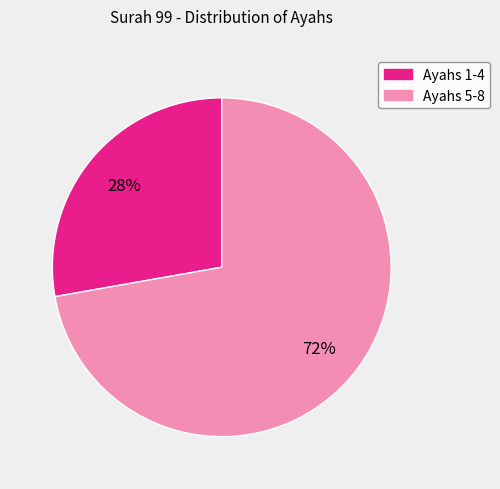

To the nearest percent, what is the difference between the largest and smallest slice percentages?

44%